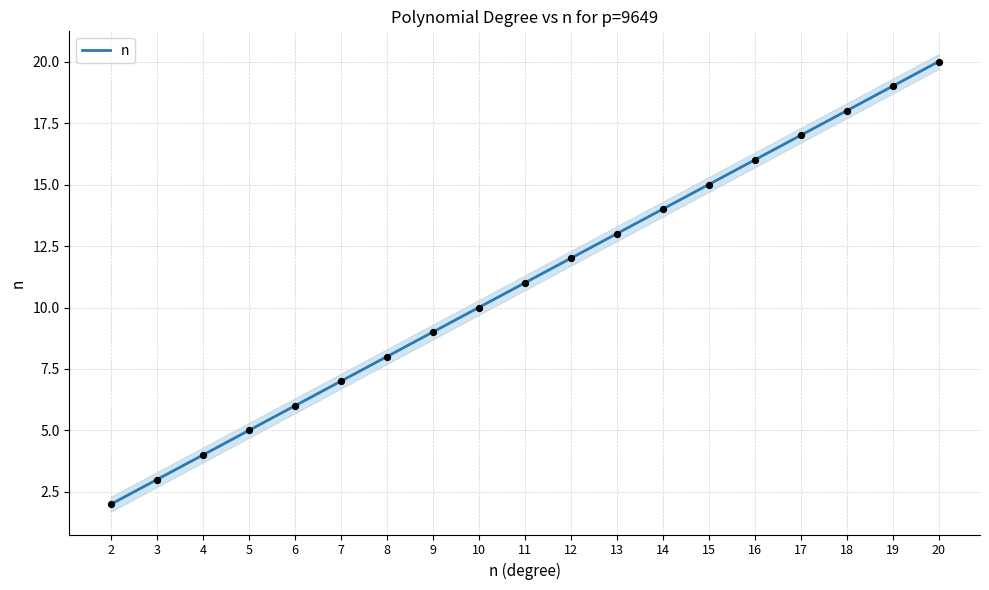

Between 4 and 18, which is larger?

18